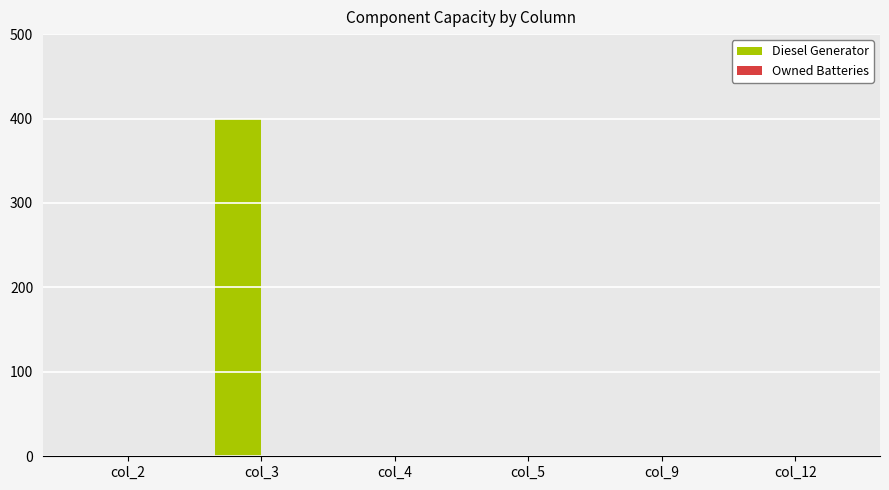

Between col_9 and col_3, which is larger?

col_3